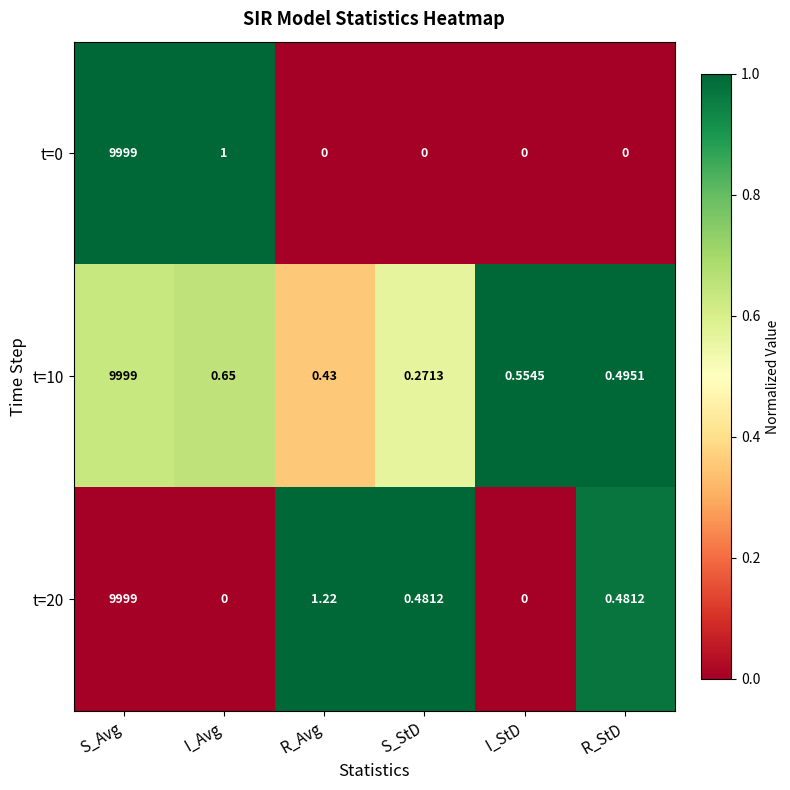

List the series in order of their overall mean, highest first.

t=10, t=20, t=0